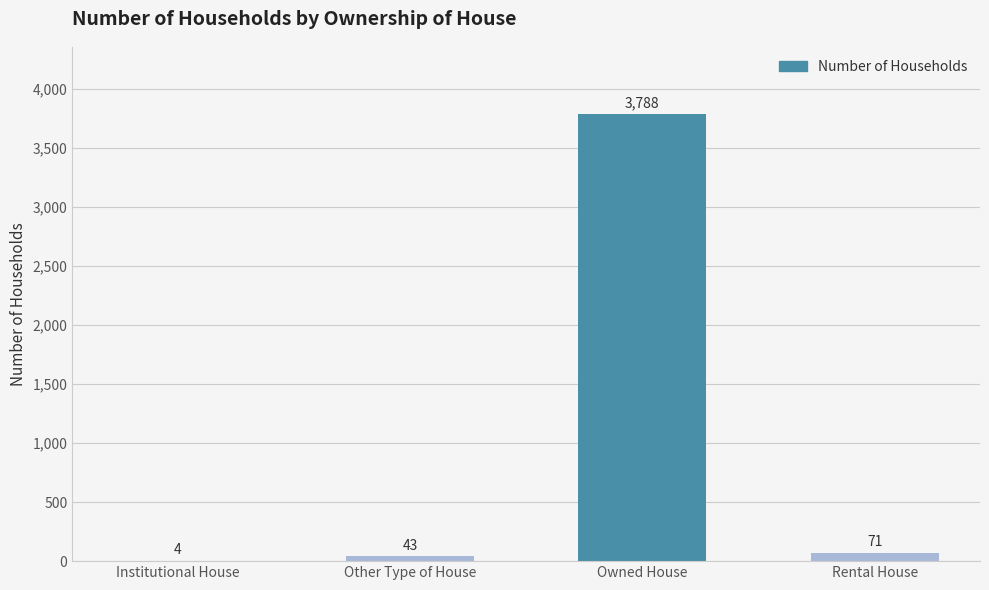

What is the change in value from Institutional House to Rental House?

+67